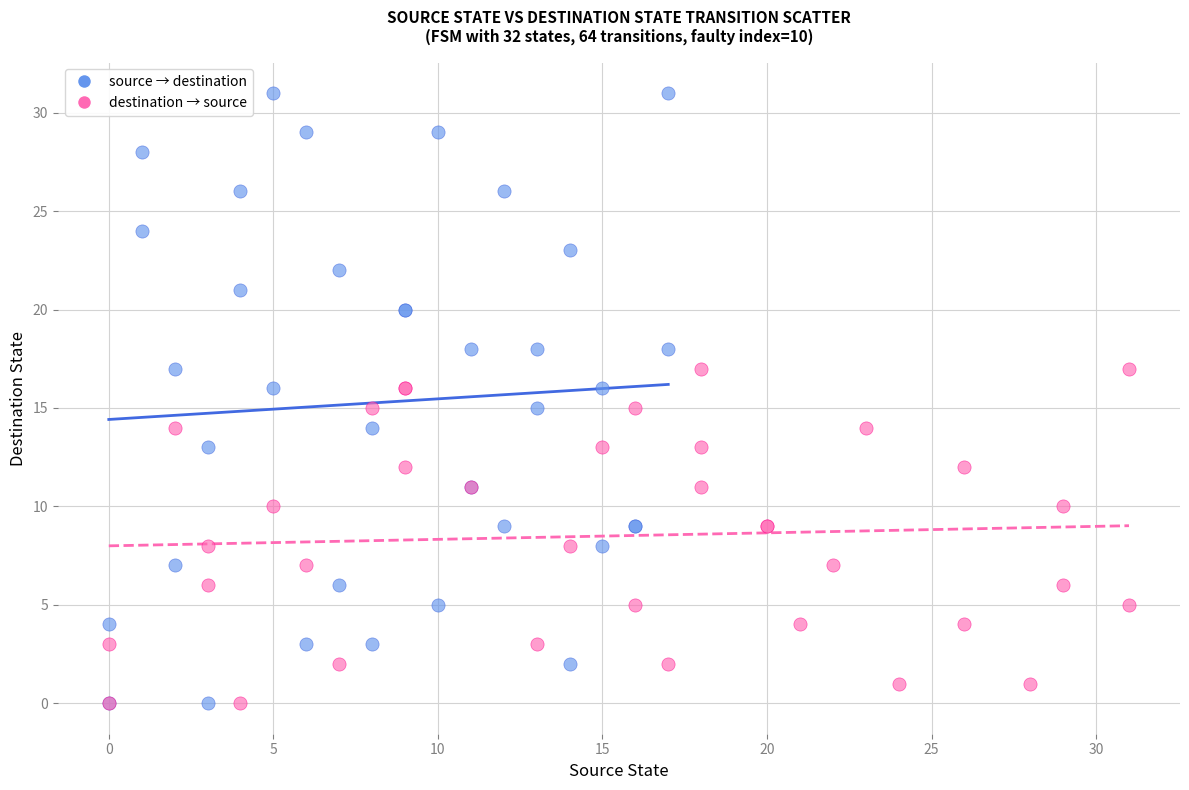

Which series has the widest spread of Y values?

source → destination